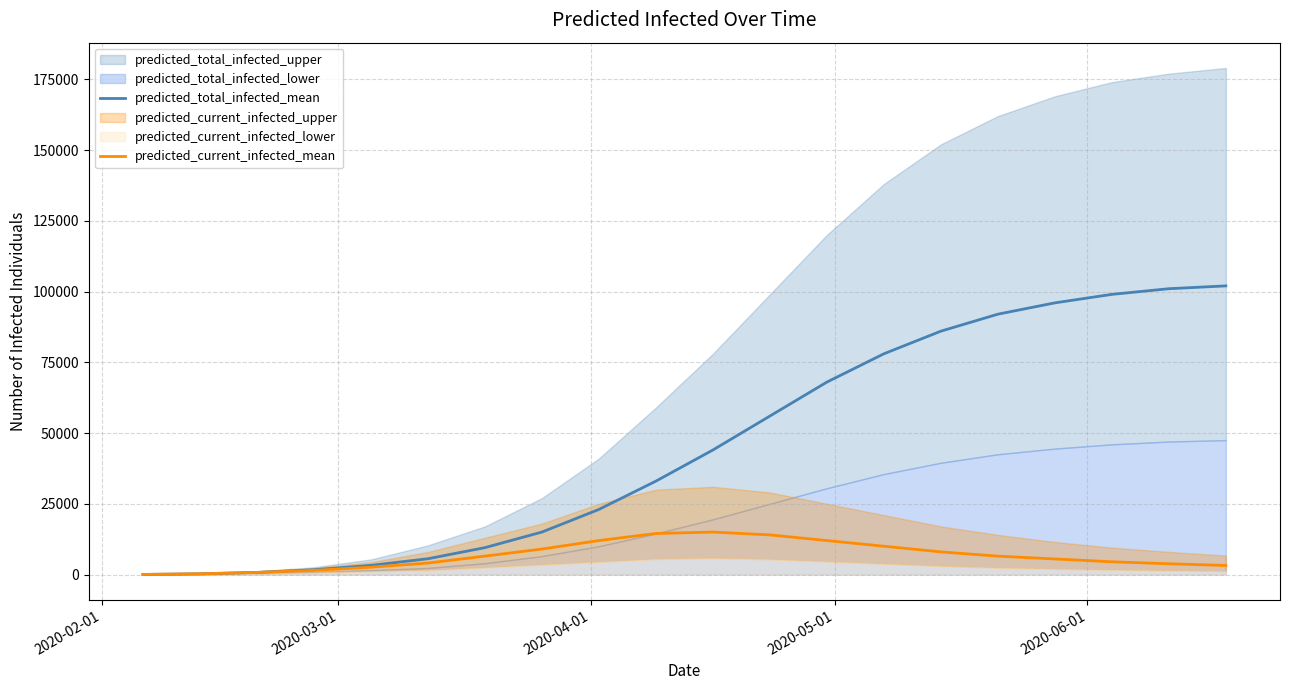

What is the highest value of the predicted_total_infected_mean series?

102000